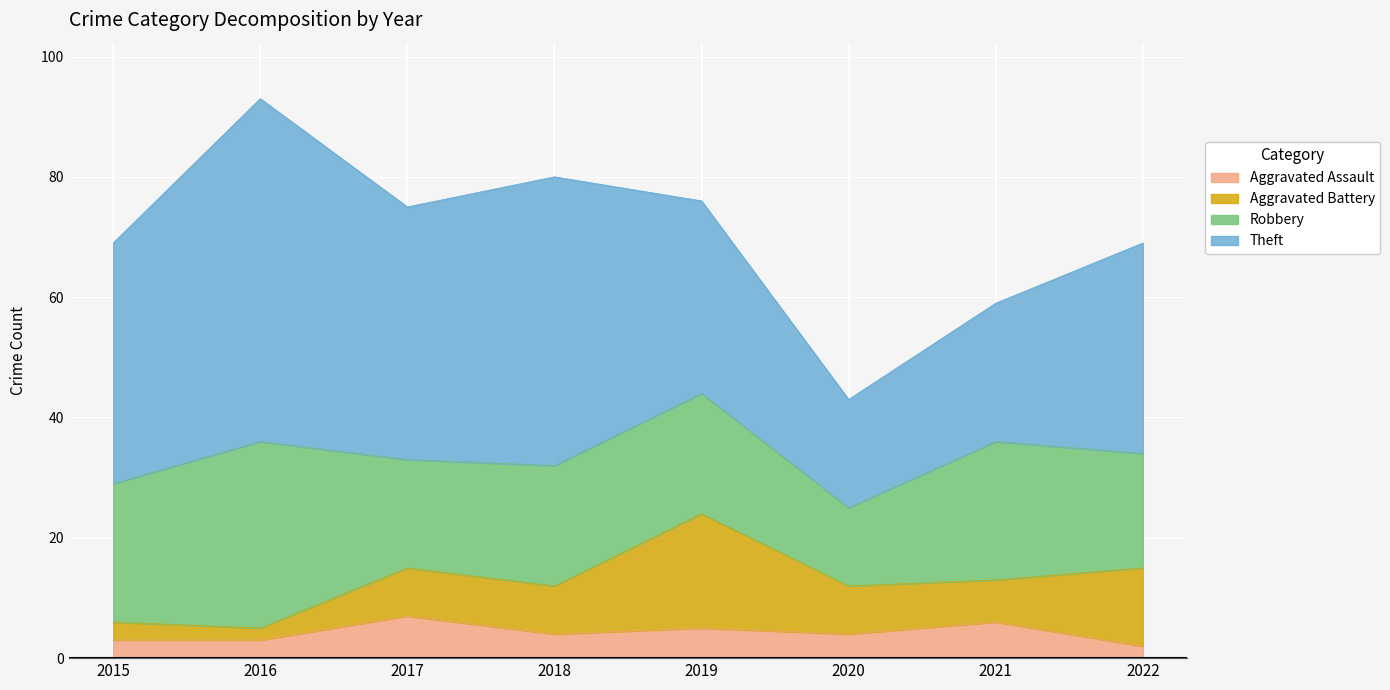

Between 2018 and 2019, which is larger?

2019